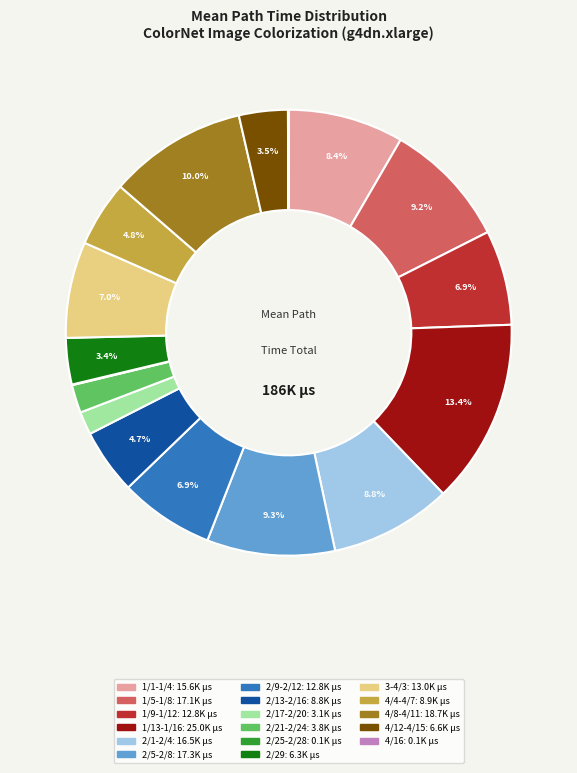

Does any single category account for the majority?

No